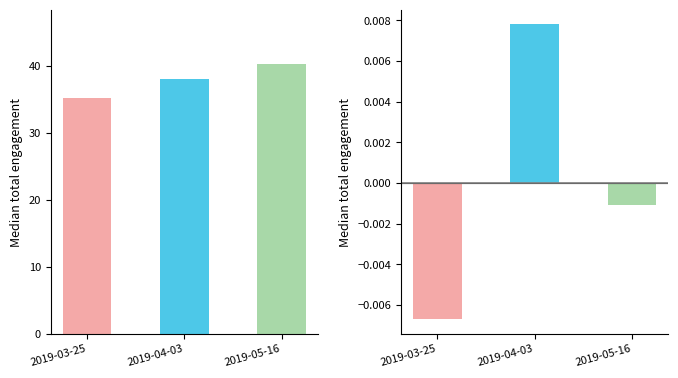

Reading left to right, extract all data points from this chart.

Close Price: 2019-03-25=35.2	2019-04-03=38.0	2019-05-16=40.3
Fee: 2019-03-25=-0.0	2019-04-03=0.0	2019-05-16=-0.0